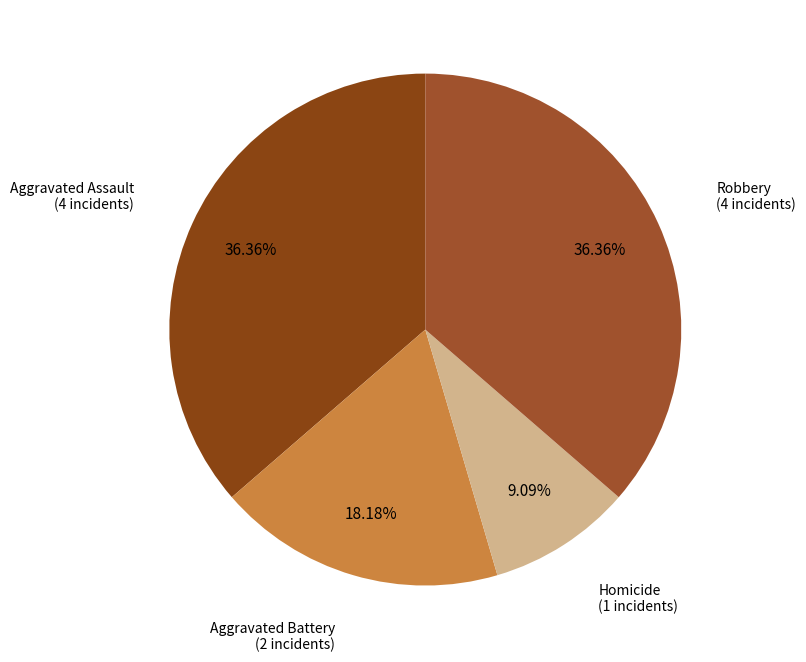

What is the largest slice in the pie chart?

Aggravated Assault